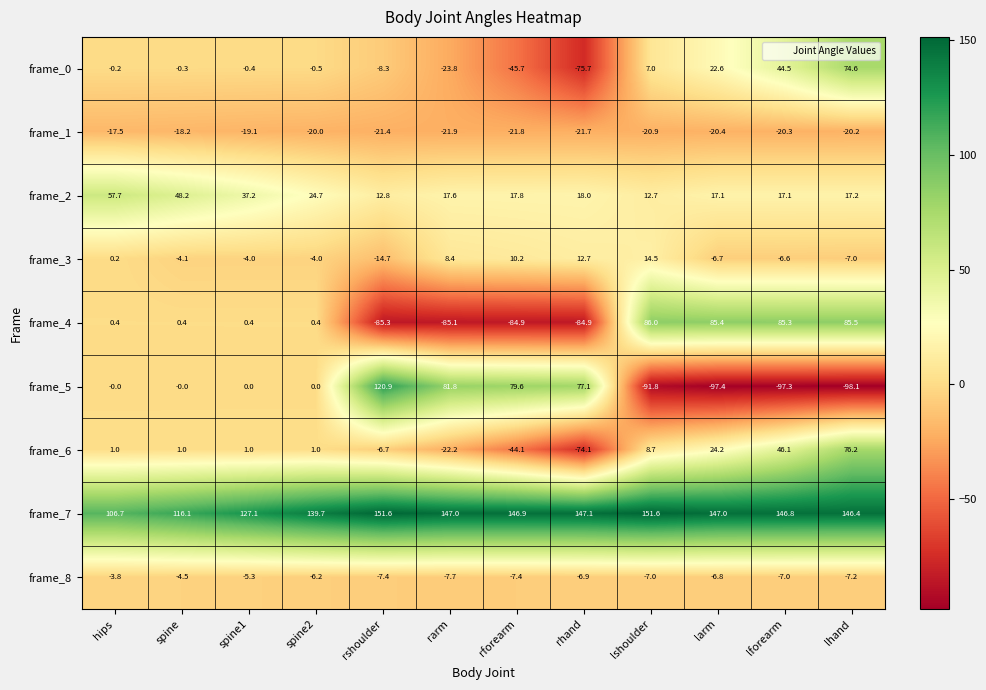

How many values in frame_4 are above zero?

8